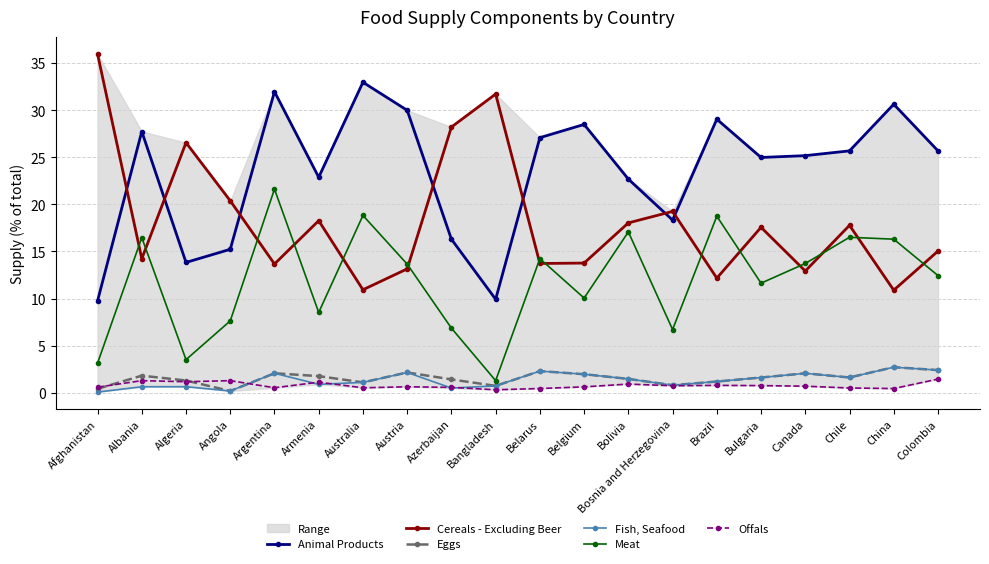

What is the difference between the maximum and minimum values in the Fish, Seafood series?

2.6